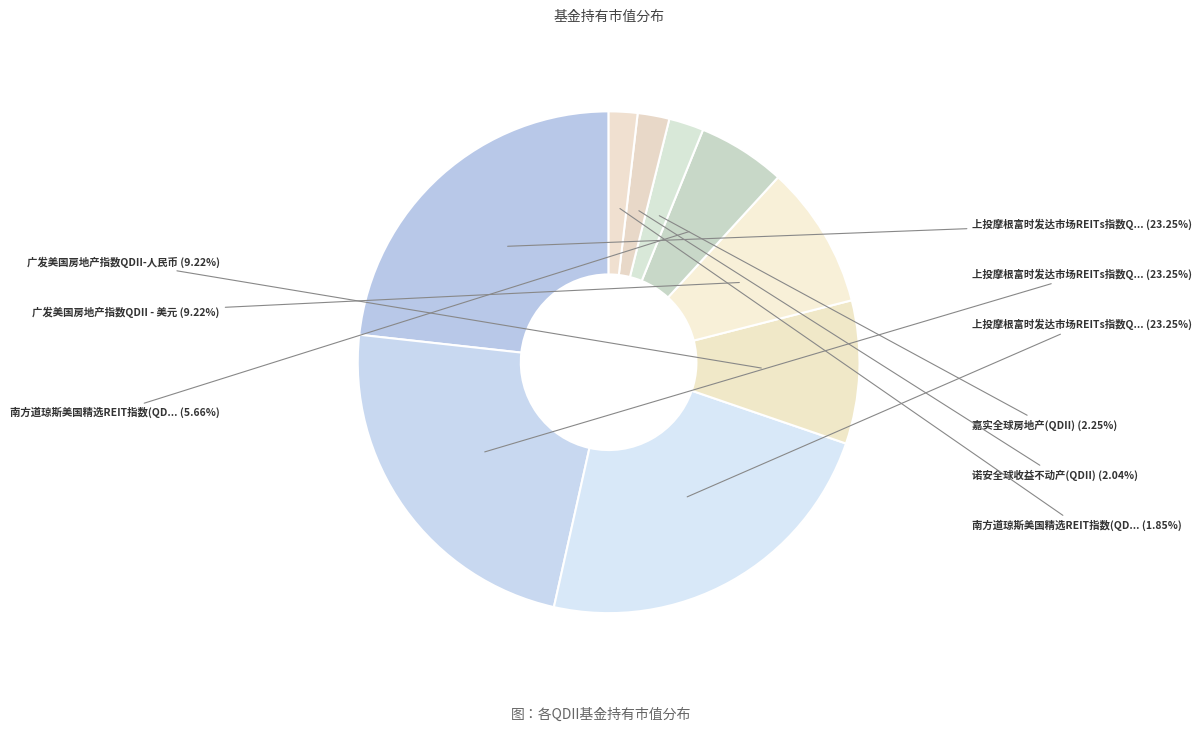

What is the largest slice in the pie chart?

上投摩根富时发达市场REITs指数QDII人民币份额